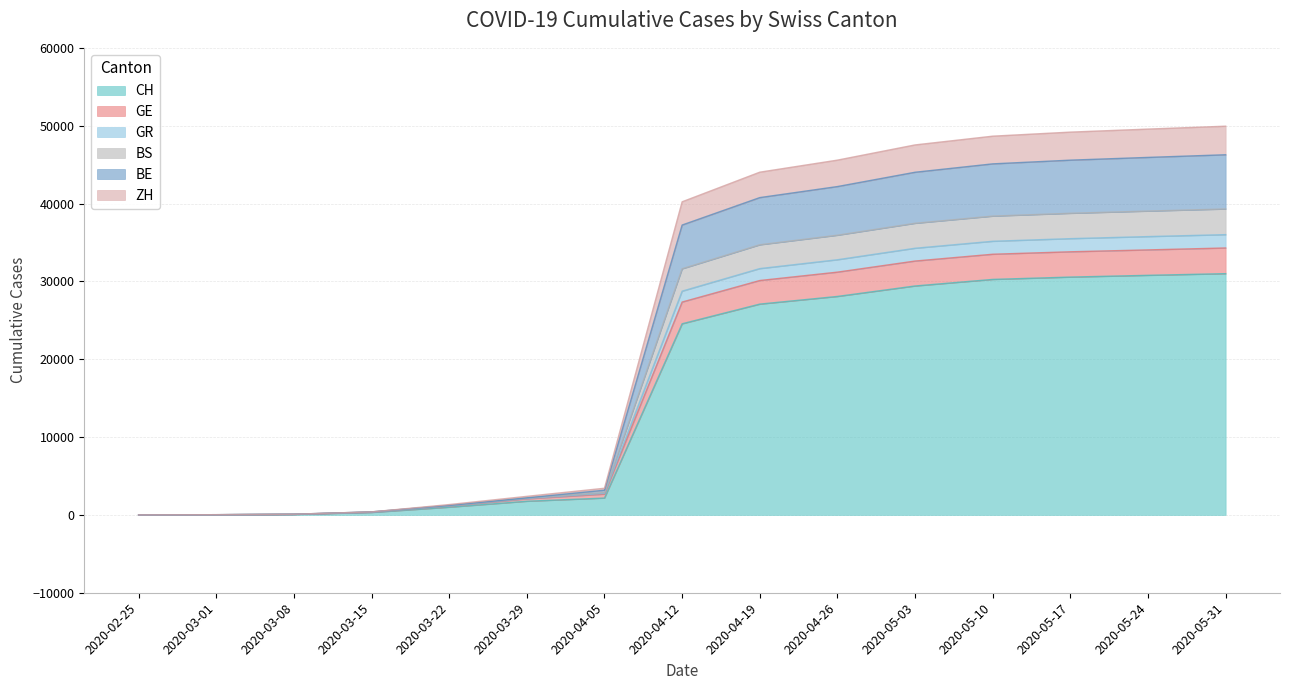

What is the highest value of the CH series?

30990